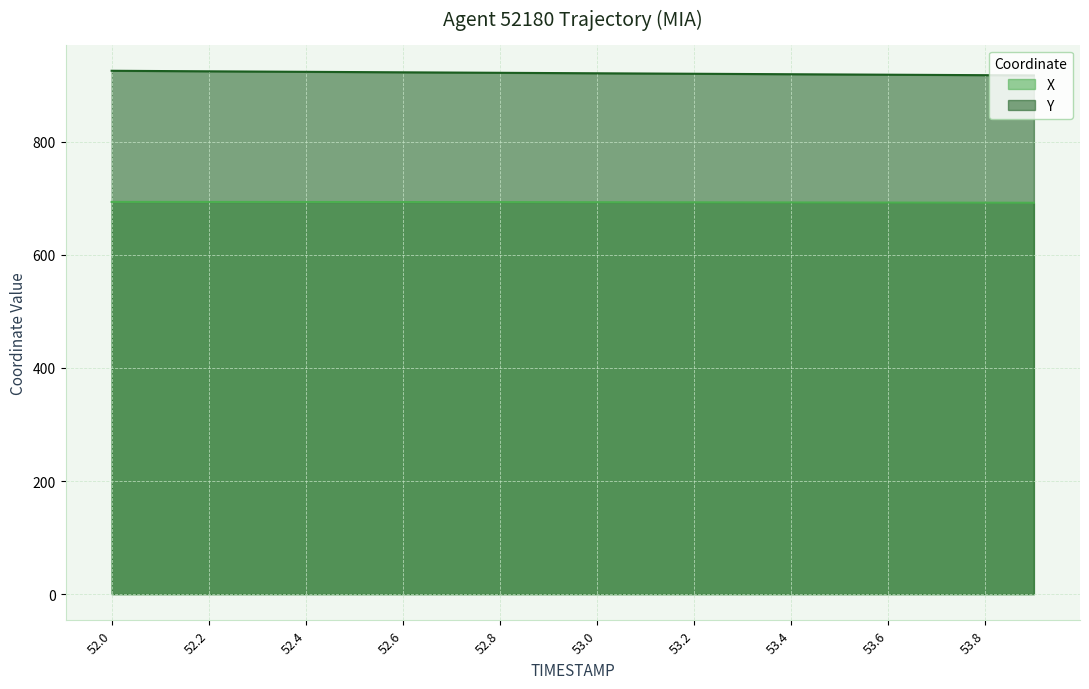

What is the total value across all series at 52.1?

1618.3